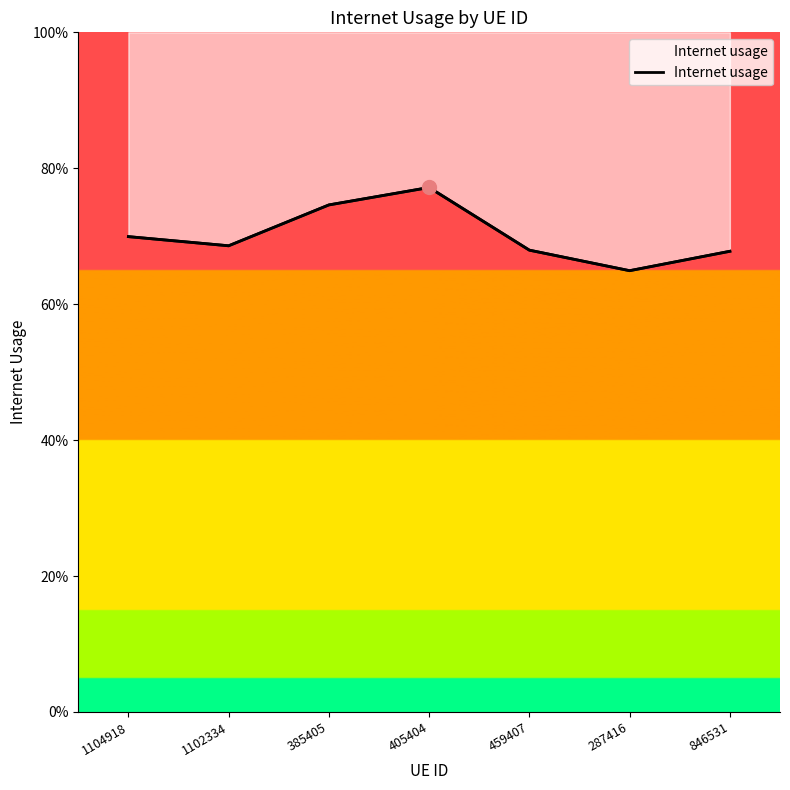

What is the maximum value shown in the chart?

0.8